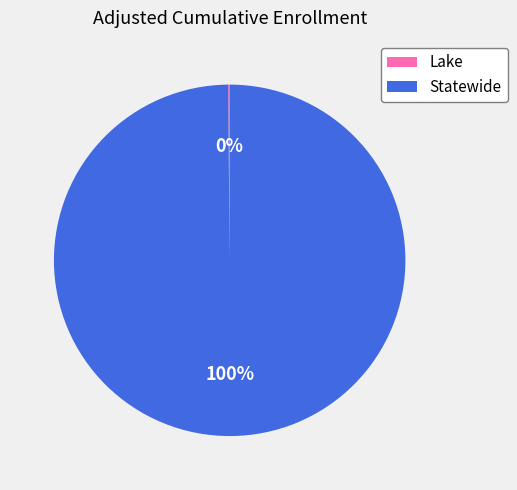

Is it true that Statewide is 100% of the pie?

True